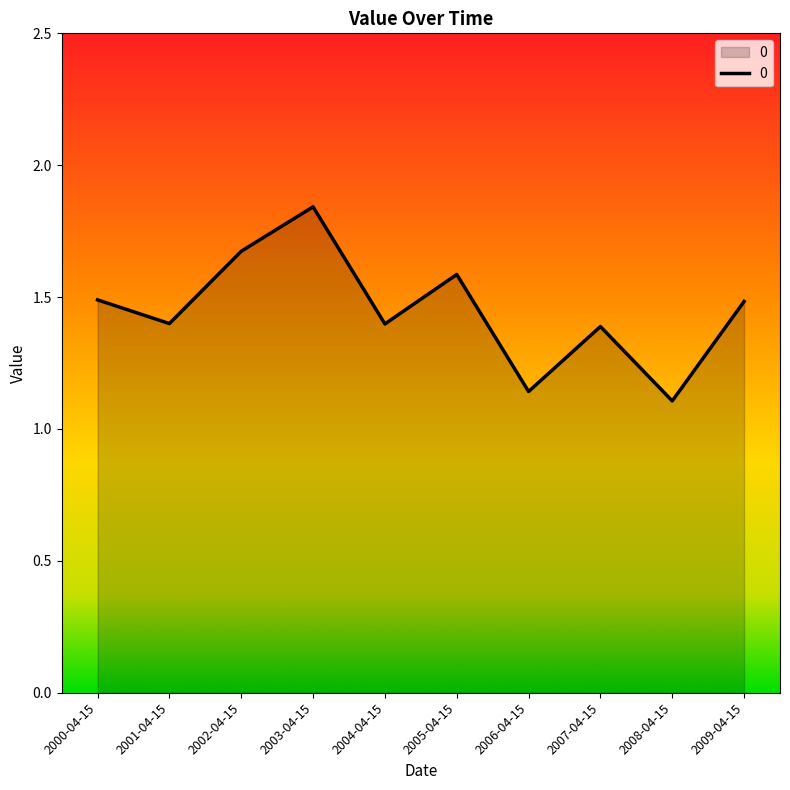

True or false: the data shows 1.9 at 2007-04-15.

False